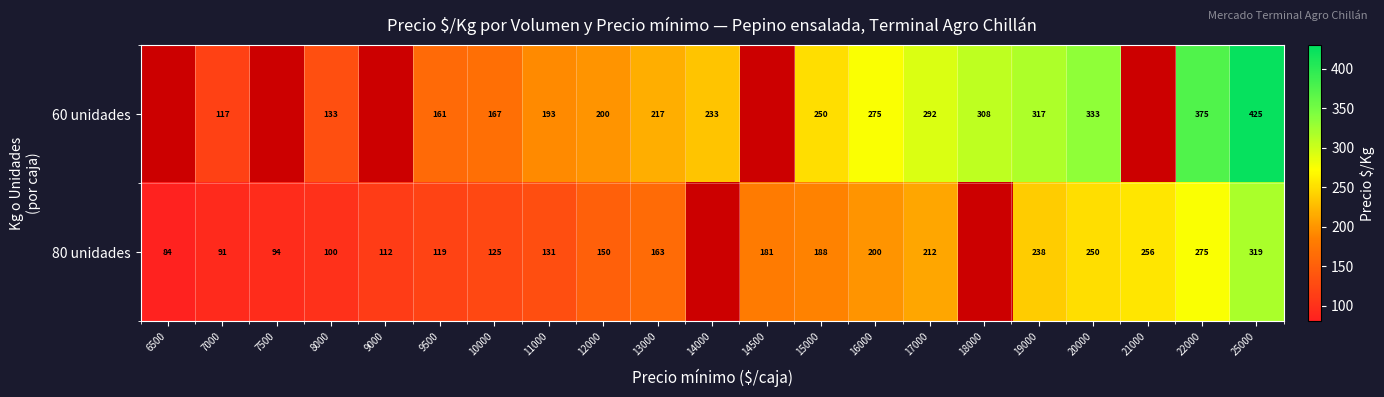

Between 7000 and 10000, which series saw the biggest shift?

60 unidades